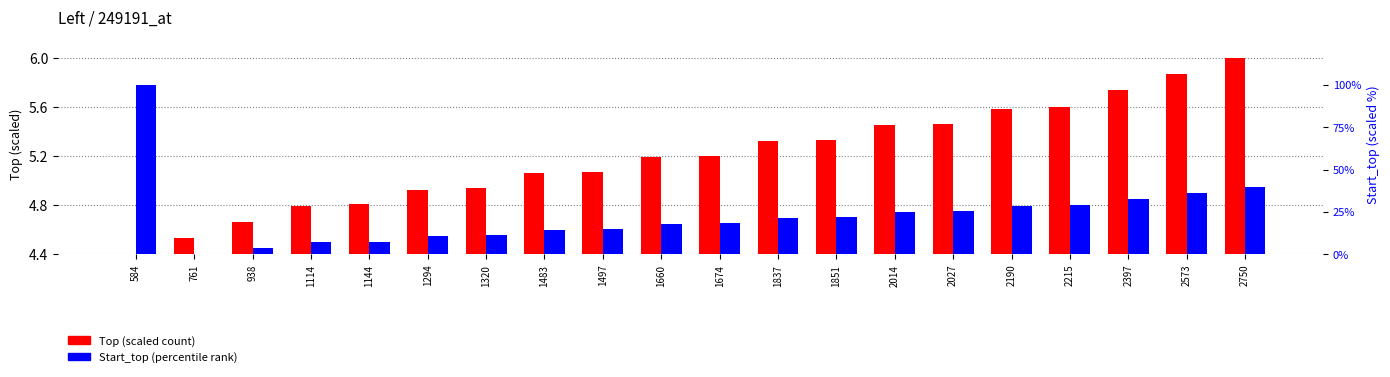

Reading right to left, list all the values displayed in this chart.

Top (scaled): 2750=6.0	2573=5.9	2397=5.7	2215=5.6	2190=5.6	2027=5.5	2014=5.5	1851=5.3	1837=5.3	1674=5.2	1660=5.2	1497=5.1	1483=5.1	1320=4.9	1294=4.9	1144=4.8	1114=4.8	938=4.7	761=4.5	584=4.4
Start_top (scaled): 2750=39.8	2573=36.3	2397=32.7	2215=28.9	2190=28.6	2027=25.4	2014=25.1	1851=21.8	1837=21.5	1674=18.3	1660=18.0	1497=14.8	1483=14.4	1320=11.2	1294=10.6	1144=7.5	1114=7.1	938=3.5	761=0.0	584=100.0